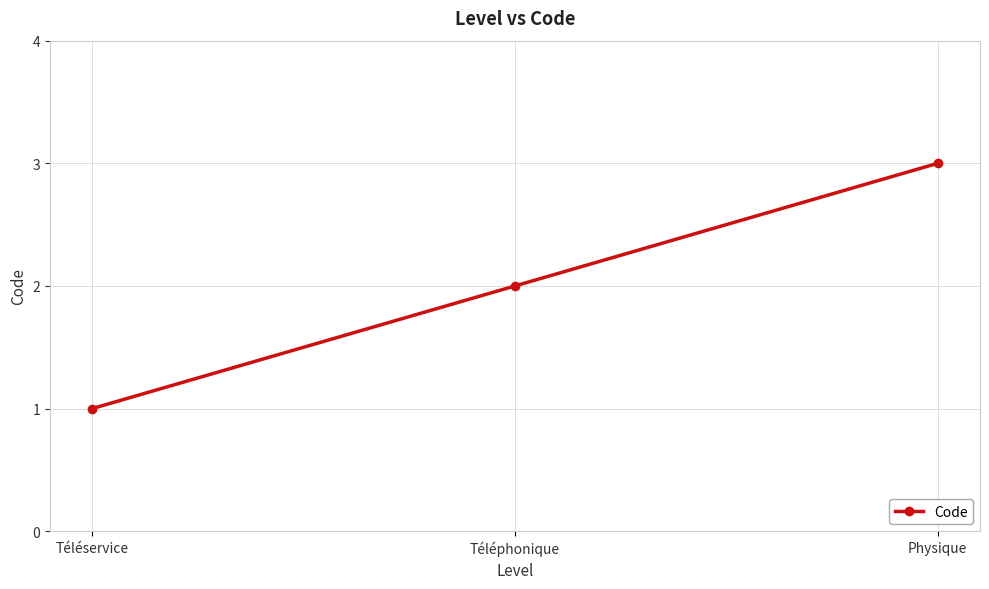

Where is the data nearest to the value 2?

Téléphonique